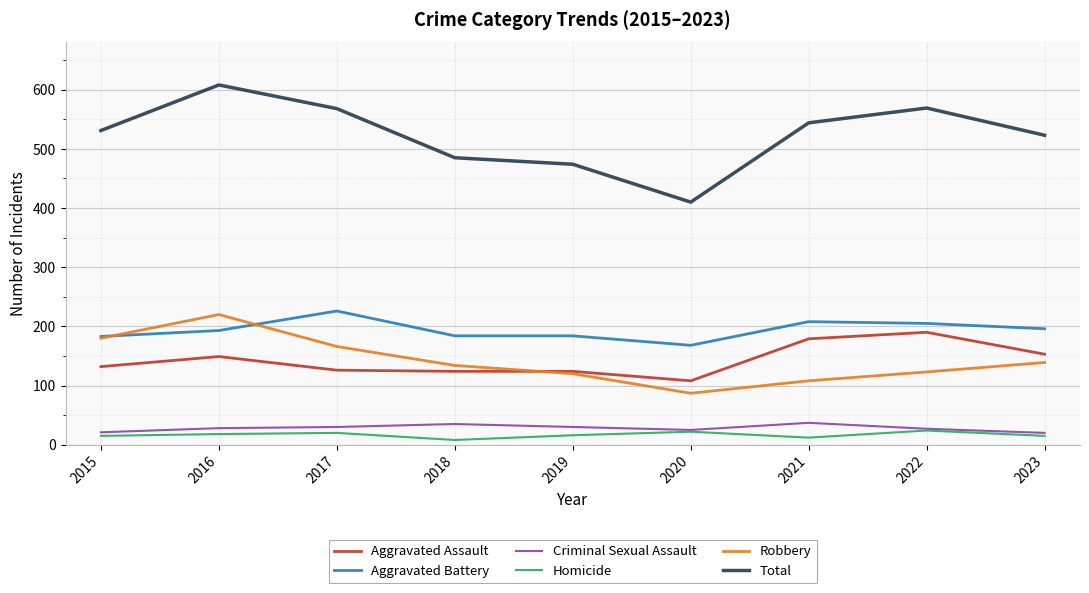

What is the average value of the Homicide series?

17